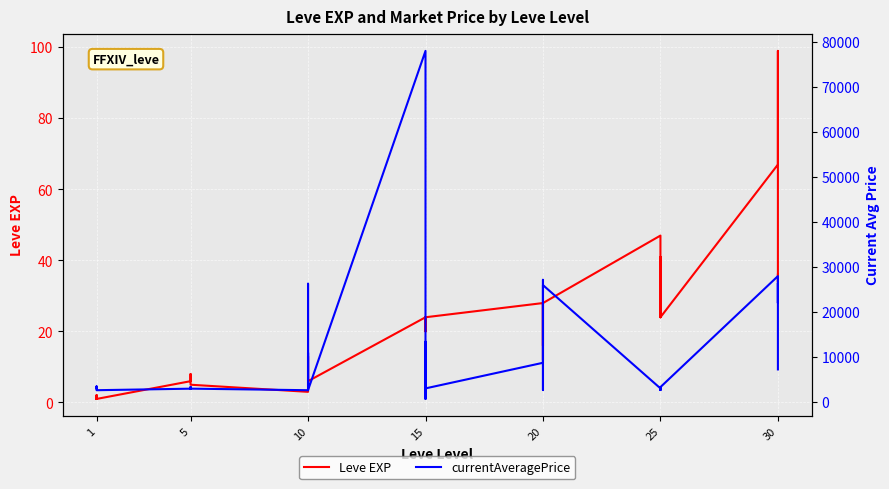

What is the highest value of the currentAveragePrice series?

77999